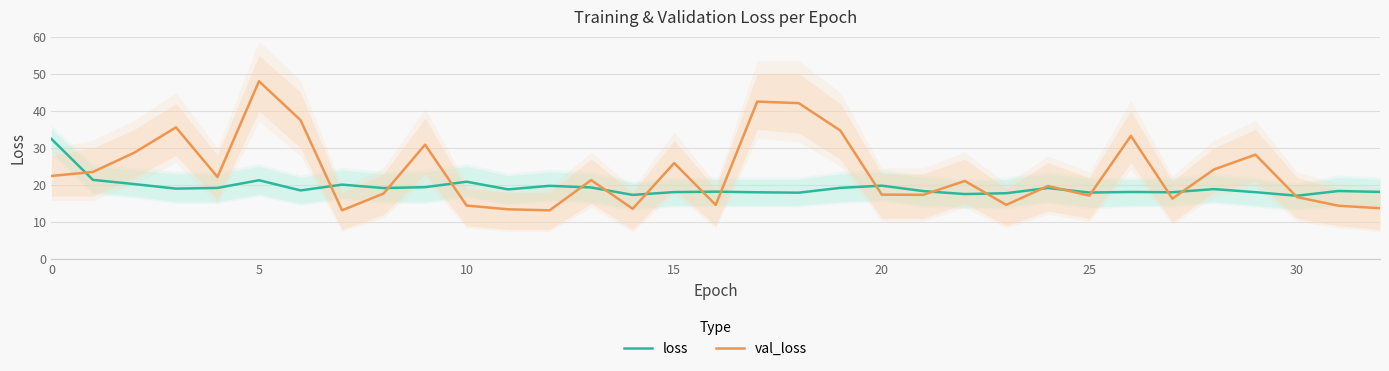

How many data points does each series have?

33